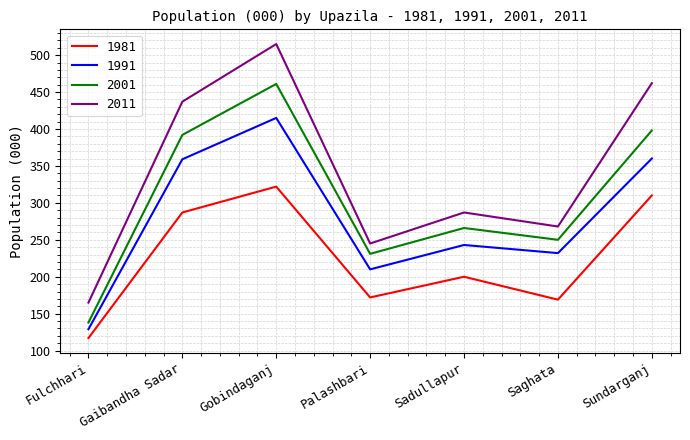

What is the sum of the 2001 values at Gobindaganj and Gaibandha Sadar?

853